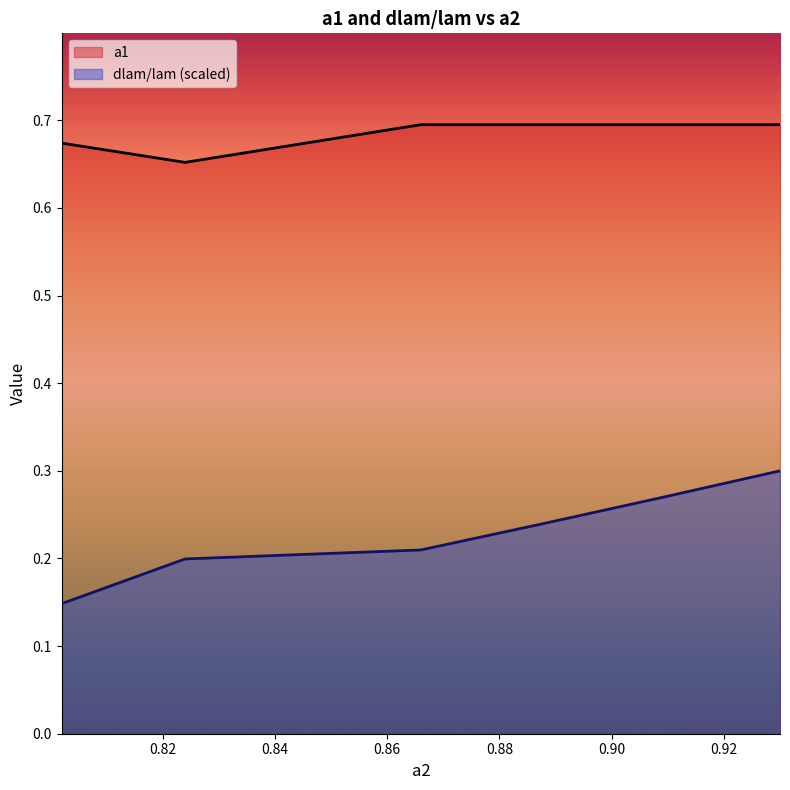

Which series has the largest range (max minus min)?

dlam/lam